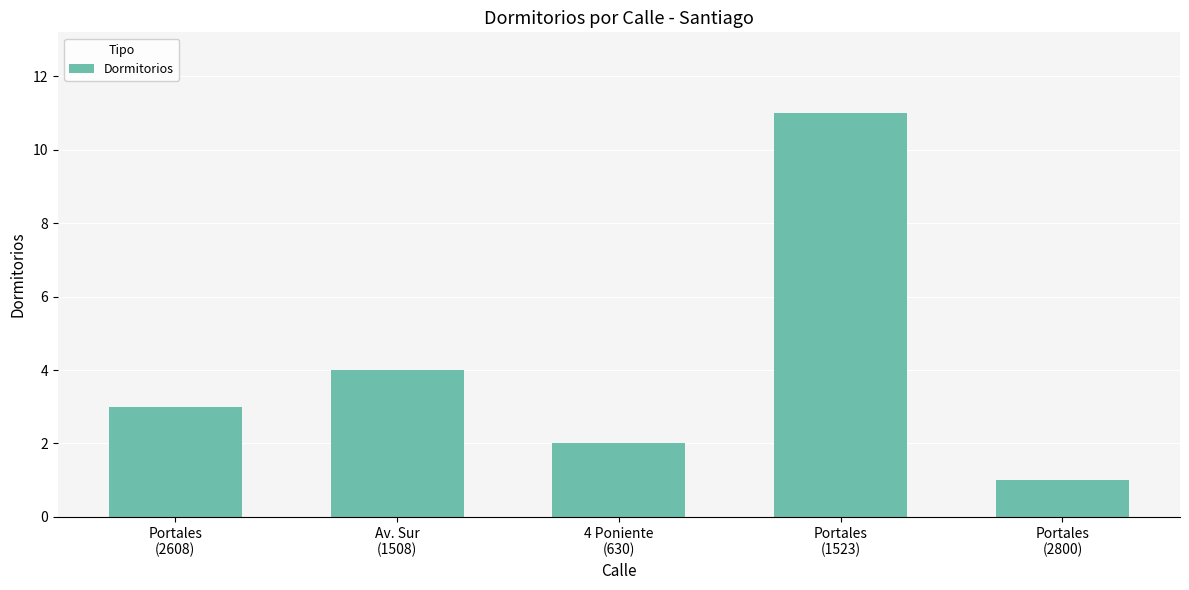

Reading left to right, what are all the values shown in this chart?

3	4	2	11	1